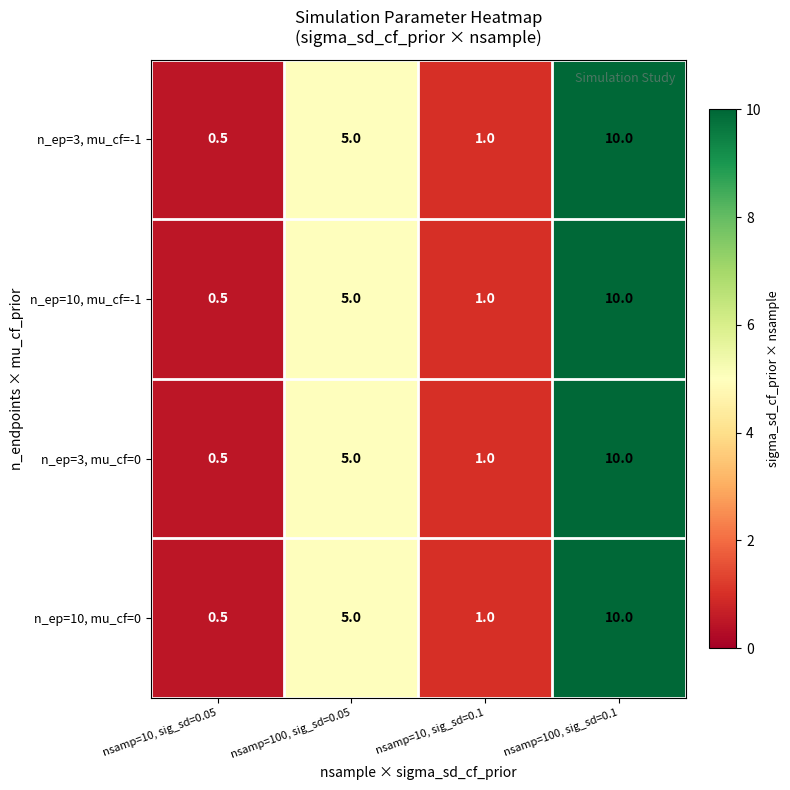

Rank the categories by n_ep=3, mu_cf=-1 value from highest to lowest.

nsamp=100, sig_sd=0.1, nsamp=100, sig_sd=0.05, nsamp=10, sig_sd=0.1, nsamp=10, sig_sd=0.05